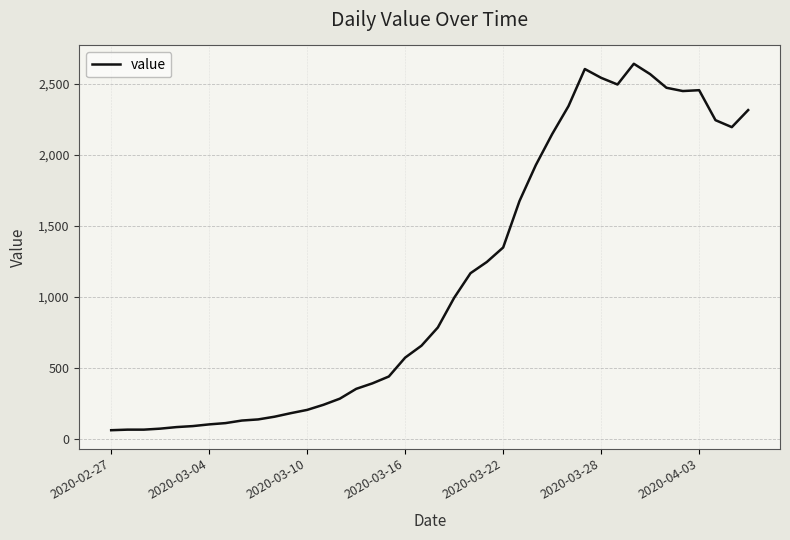

What is the greatest value displayed?

2640